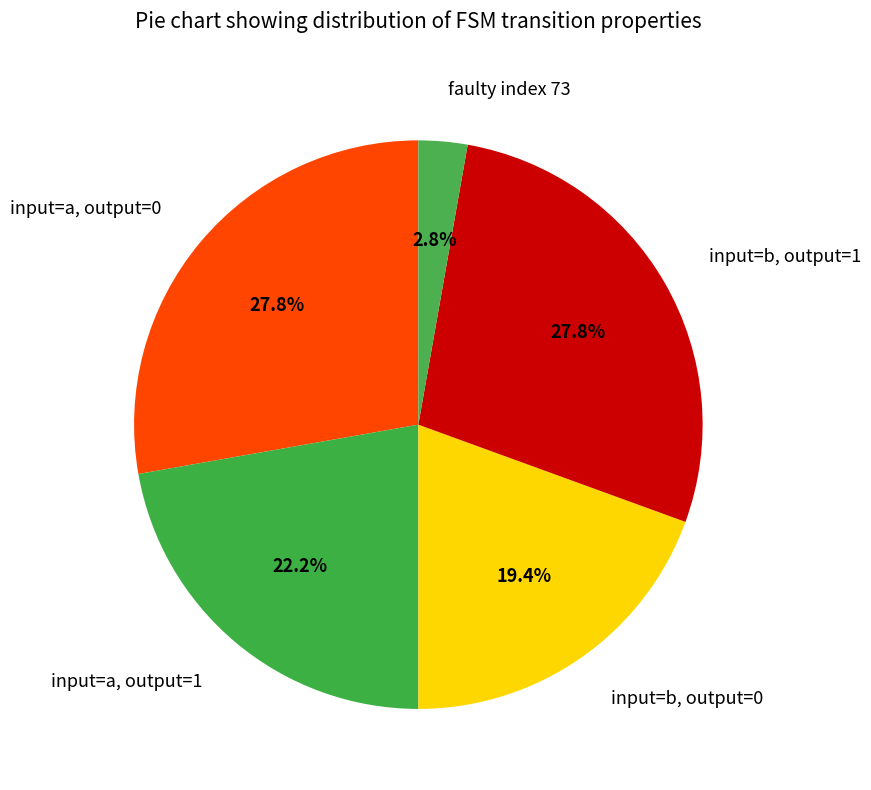

Is there any slice that represents more than half of the pie?

No